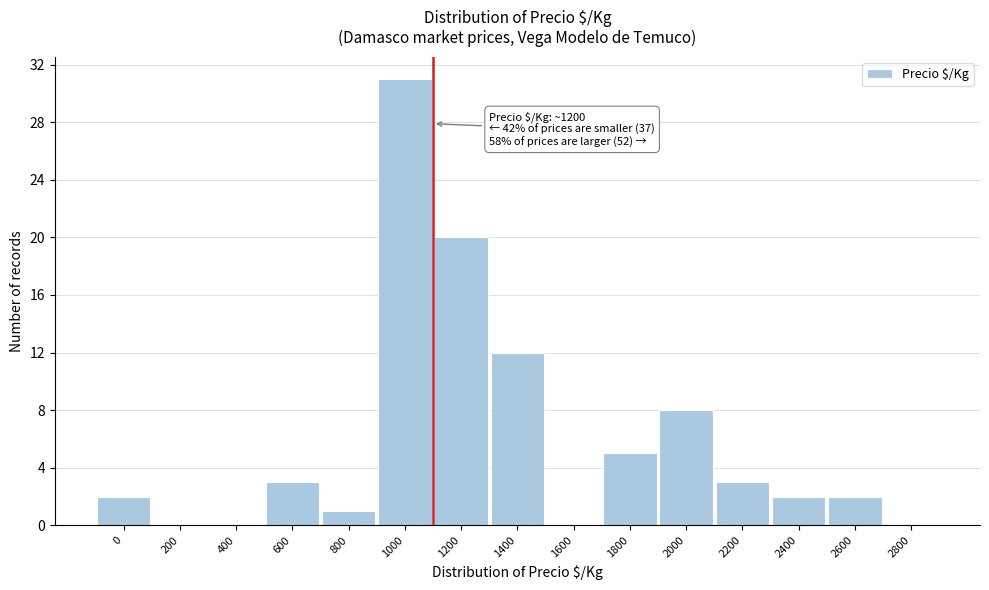

Reading left to right, transcribe all the data shown in this chart.

0=2	200=0	400=0	600=3	800=1	1000=31	1200=20	1400=12	1600=0	1800=5	2000=8	2200=3	2400=2	2600=2	2800=0